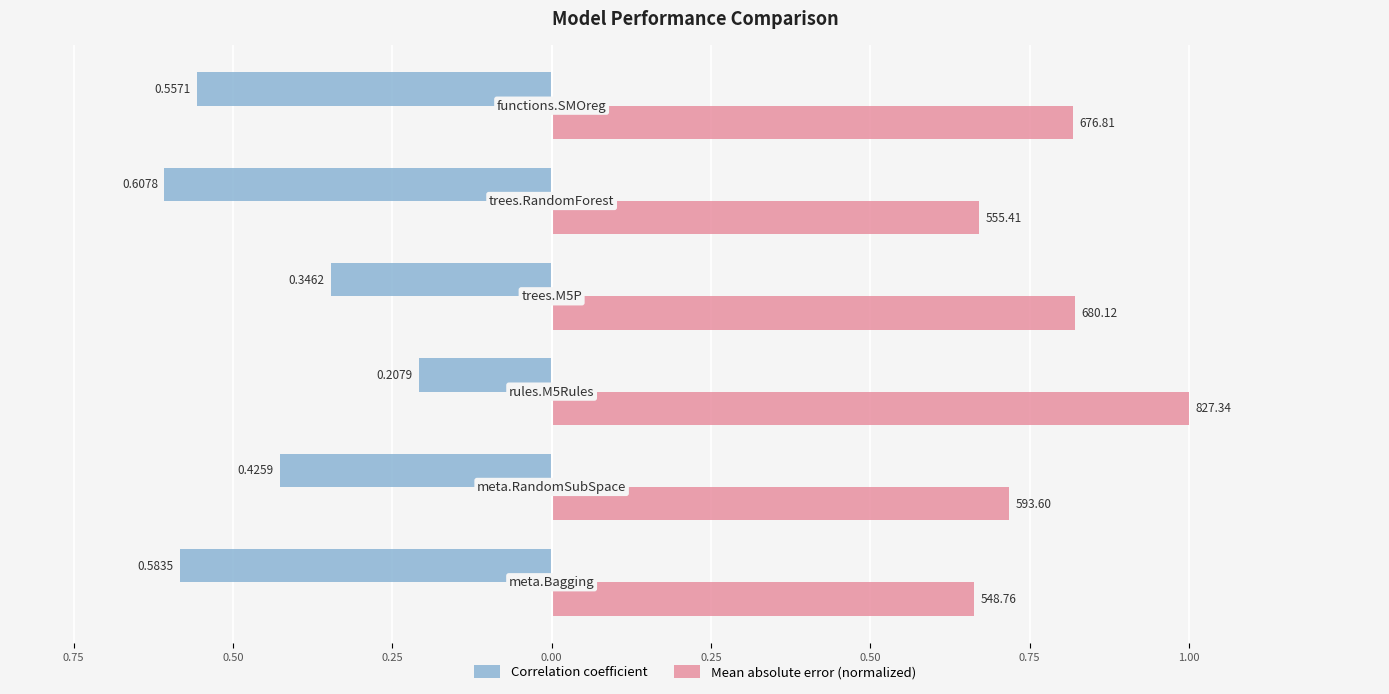

What is the lowest value of the Correlation coefficient series?

-0.6